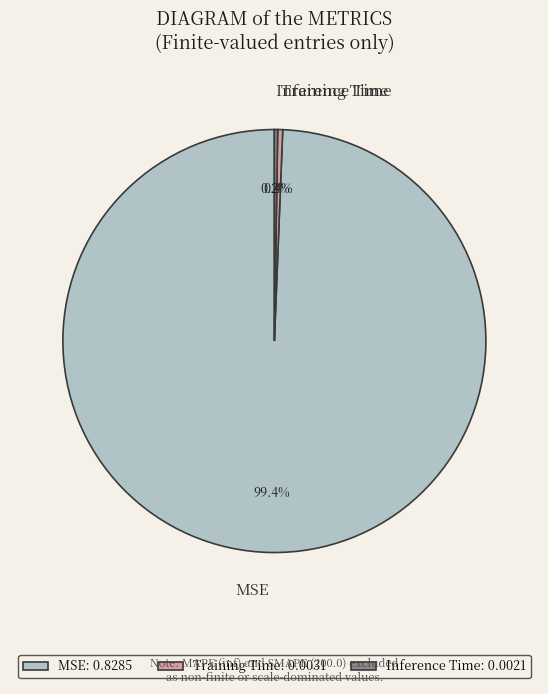

Which category has the biggest portion of the pie?

MSE